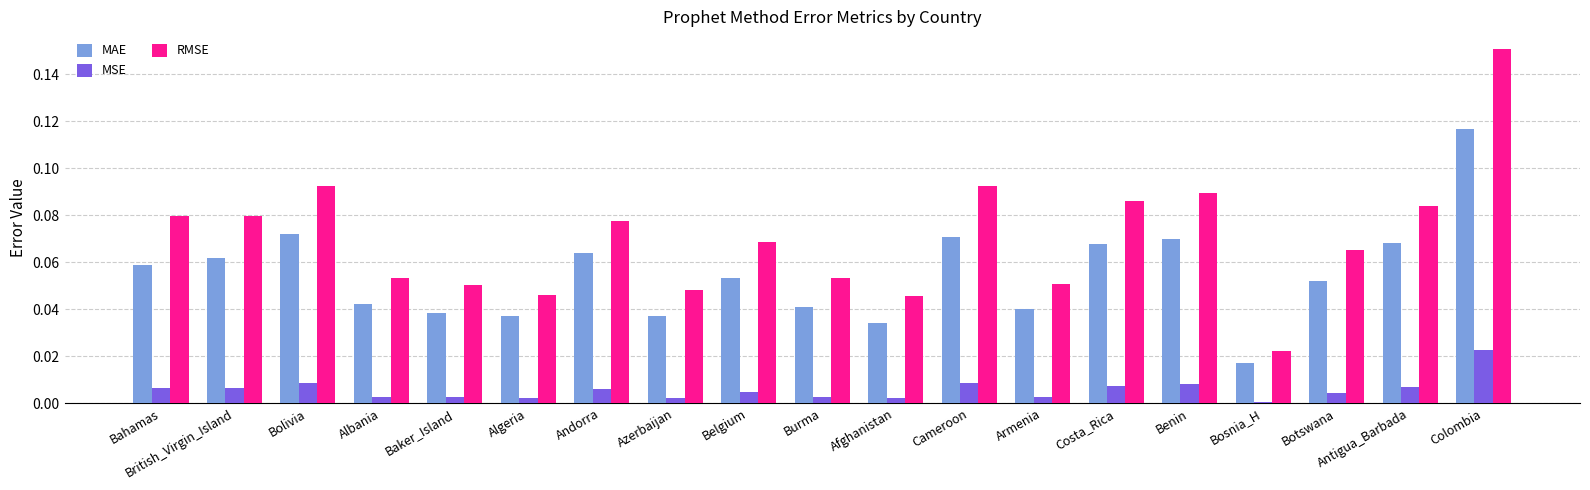

Between British_Virgin_Island and Bosnia_H, which series saw the biggest shift?

RMSE